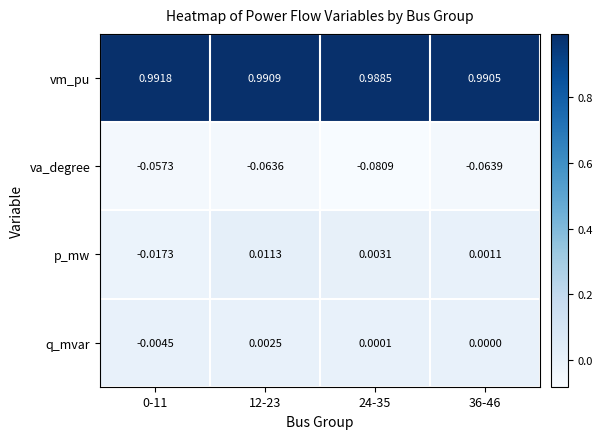

List the series in order of their peak value, highest first.

vm_pu, p_mw, q_mvar, va_degree